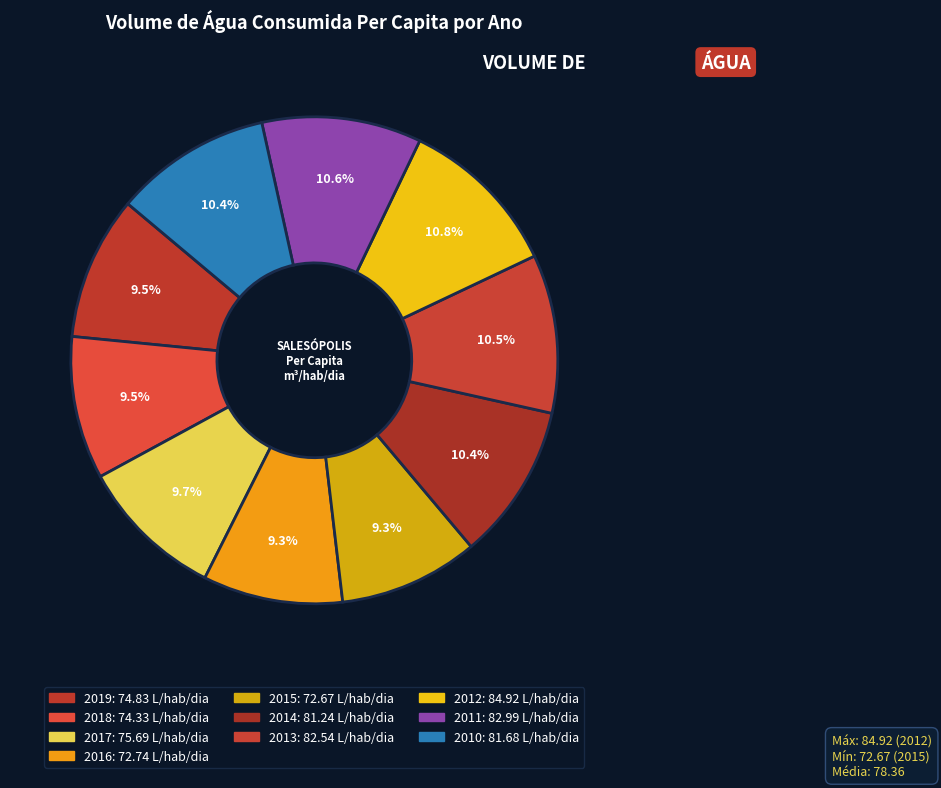

Is the sum of 2013 and 2016 greater than half?

No